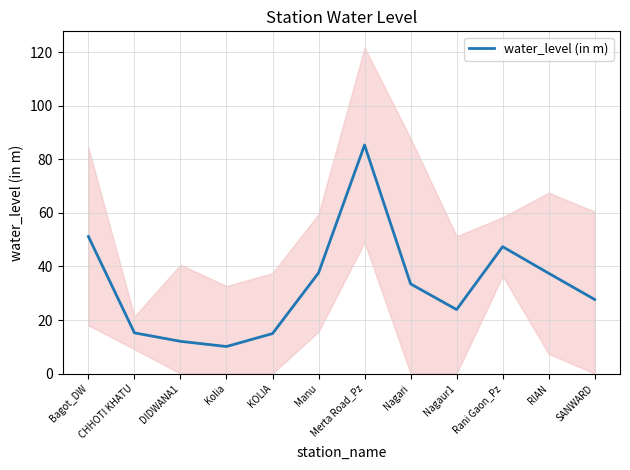

How many lines are shown in the chart?

1